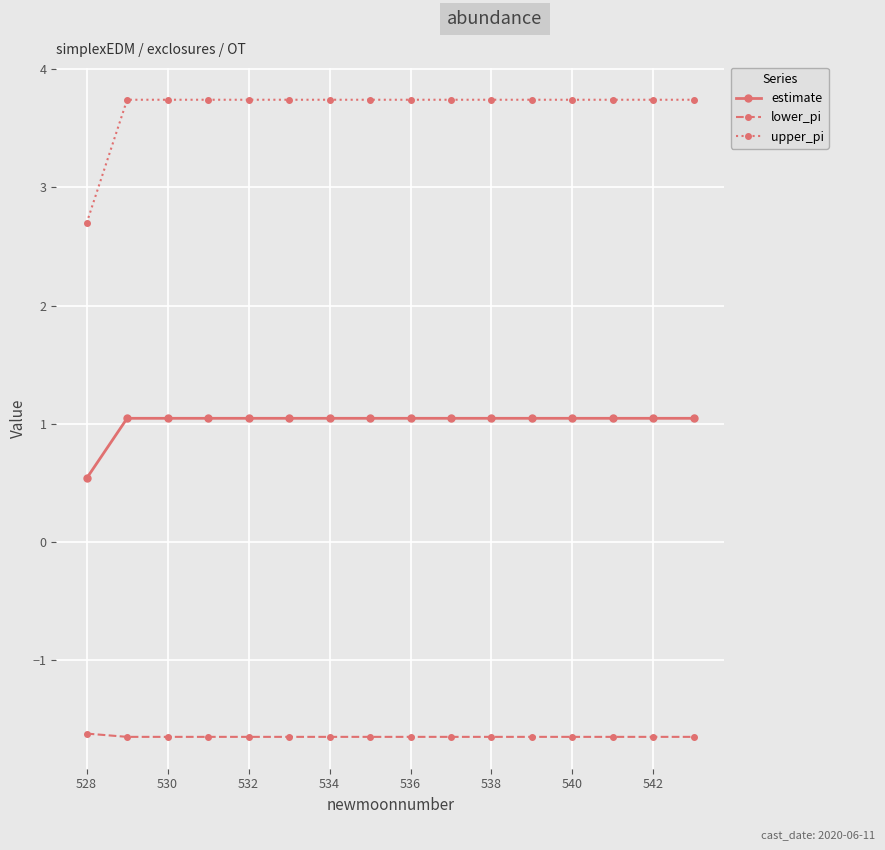

List the series in order of their peak value, lowest first.

lower_pi, estimate, upper_pi